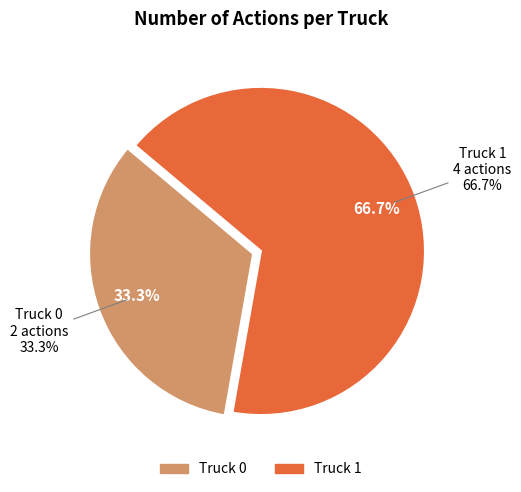

Rank the categories by value from lowest to highest.

Truck 0, Truck 1